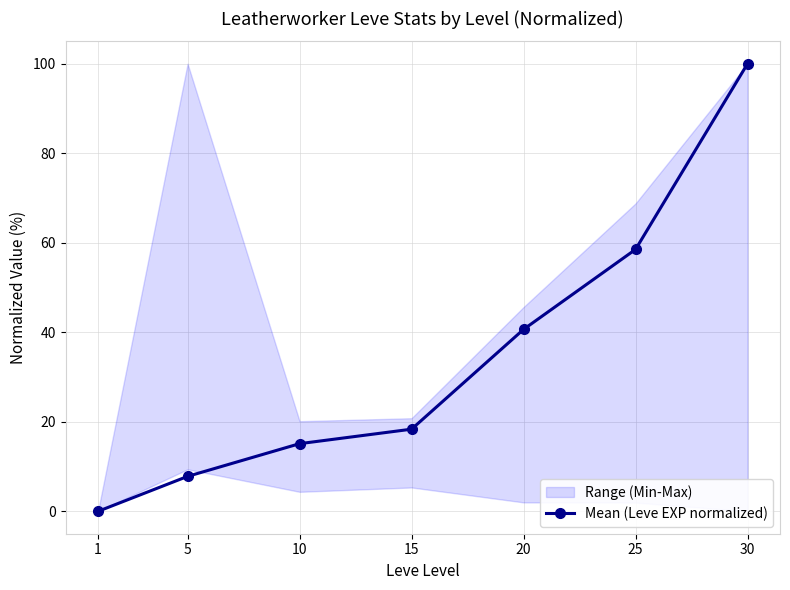

How many values exceed 18?

4